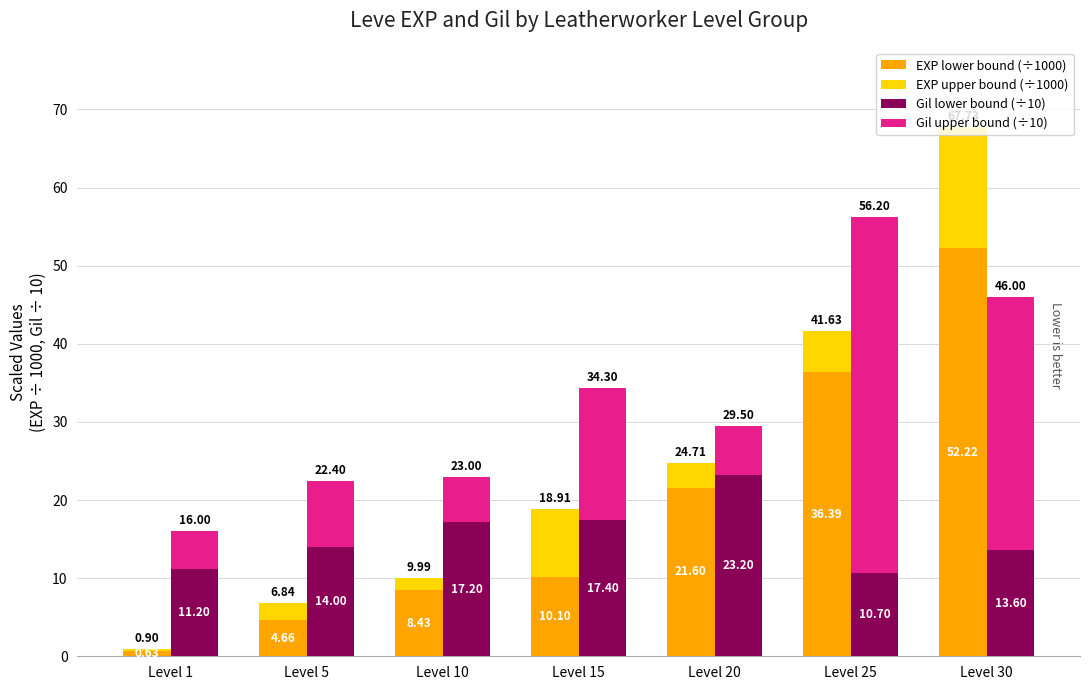

Count the number of data series in this chart.

4